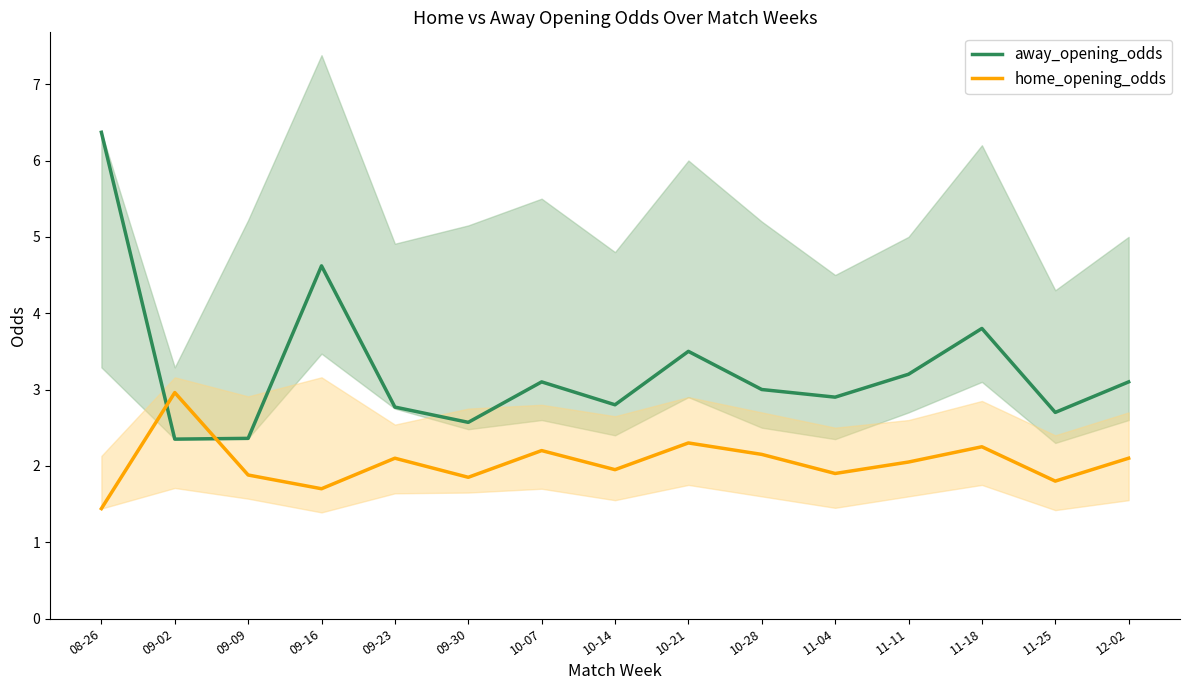

What position from the left is 10-21?

9